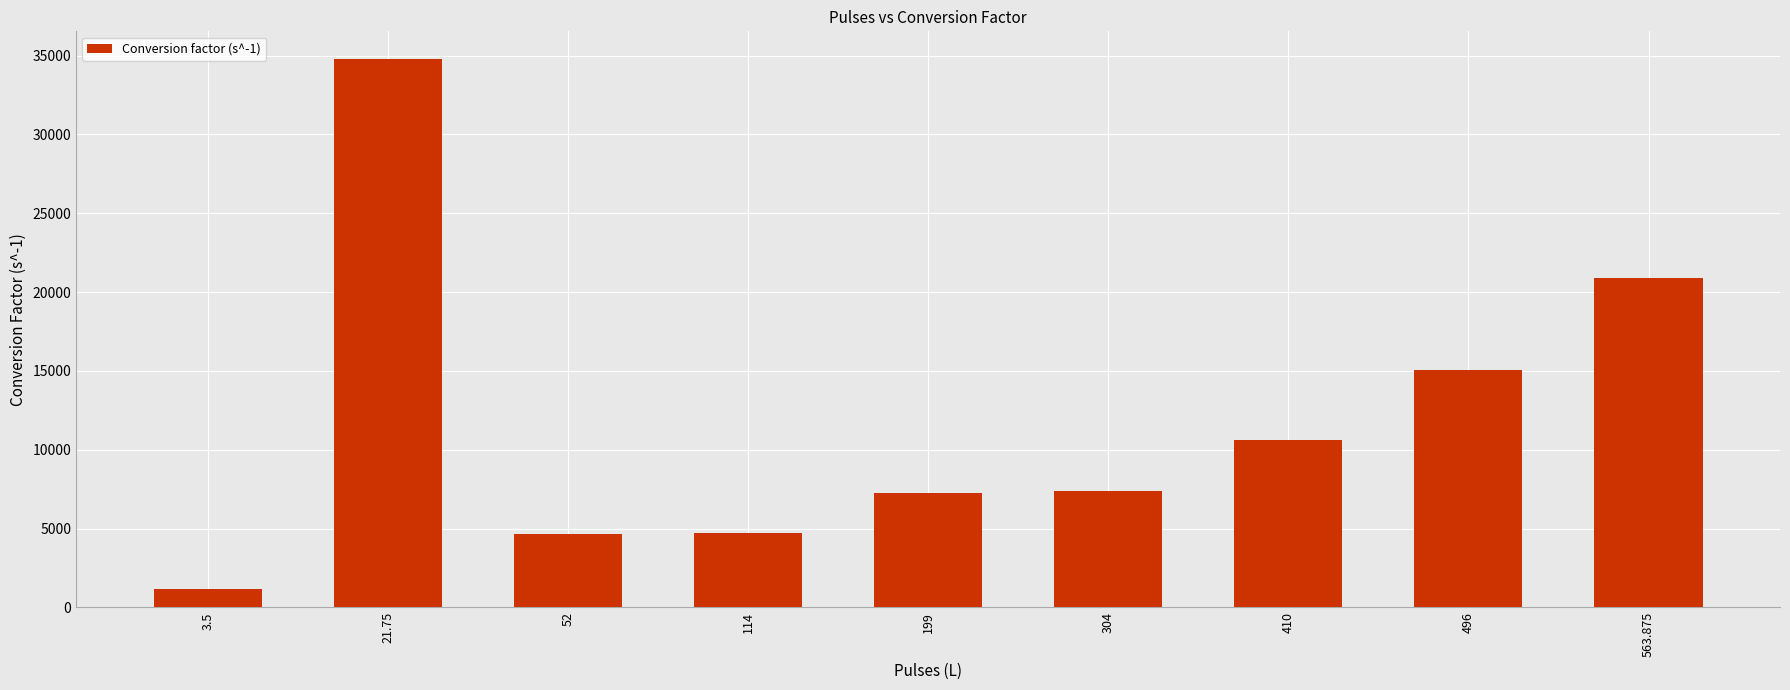

What is the sum of the values at 563.875 and 410?

31474.3